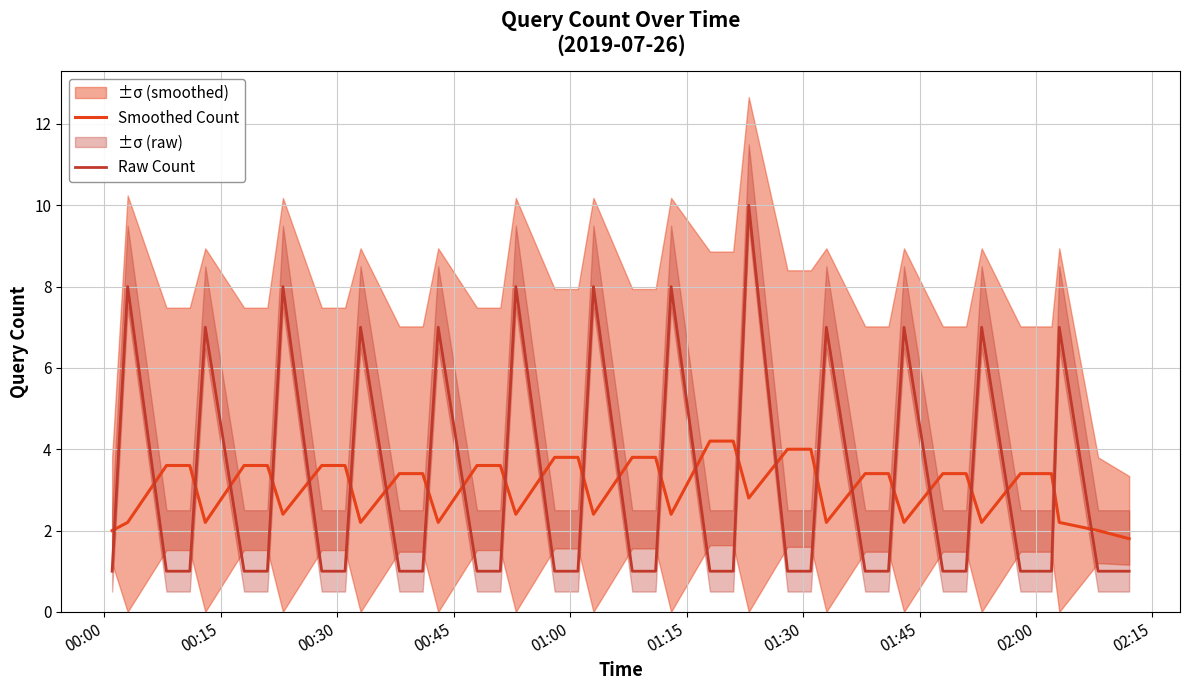

Reading left to right, transcribe all the data shown in this chart.

Smoothed Count: 2.0	2.2	3.6	3.6	2.2	3.6	3.6	2.4	3.6	3.6	2.2	3.4	3.4	2.2	3.6	3.6	2.4	3.8	3.8	2.4	3.8	3.8	2.4	4.2	4.2	2.8	4.0	4.0	2.2	3.4	3.4	2.2	3.4	3.4	2.2	3.4	3.4	2.2	2.0	1.8
Raw Count: 1.0	8.0	1.0	1.0	7.0	1.0	1.0	8.0	1.0	1.0	7.0	1.0	1.0	7.0	1.0	1.0	8.0	1.0	1.0	8.0	1.0	1.0	8.0	1.0	1.0	10.0	1.0	1.0	7.0	1.0	1.0	7.0	1.0	1.0	7.0	1.0	1.0	7.0	1.0	1.0